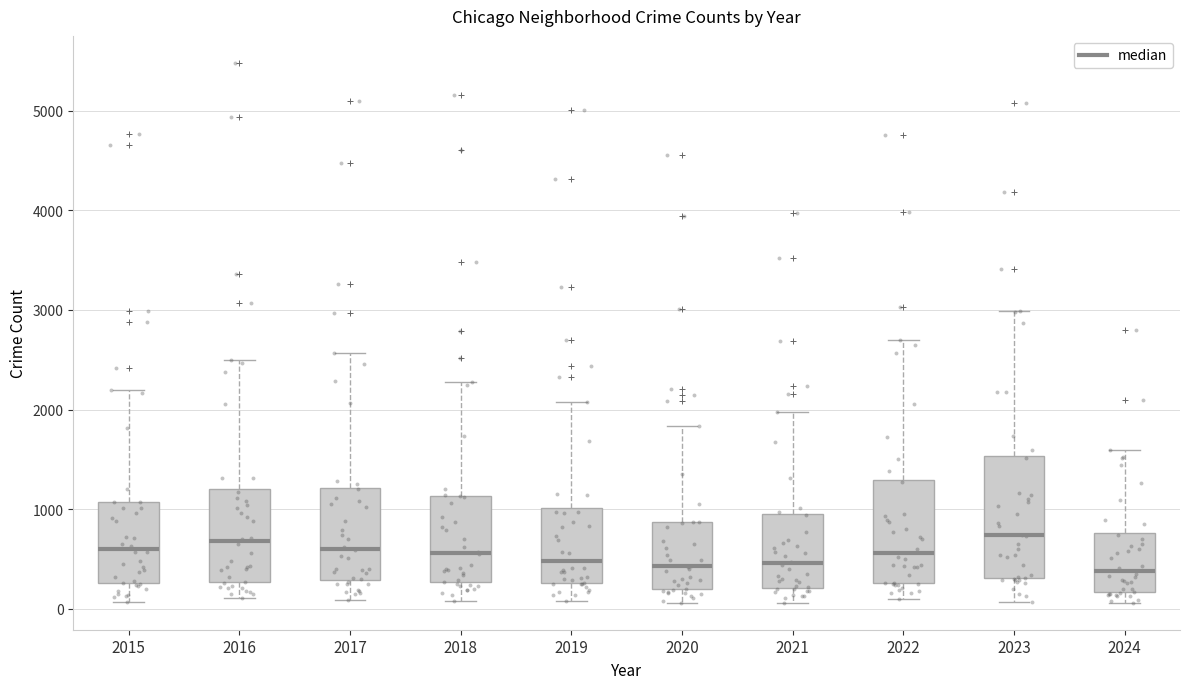

Reading left to right, transcribe this box plot: for each box, give where its median line is, the range the box spans, and where its two whiskers end, as read against the y-axis. The values are not printed on the chart, so give them approximately, as read against the axis.

2015: median 600, box 300 to 1100, whiskers 100 to 2200
2016: median 700, box 300 to 1200, whiskers 100 to 2500
2017: median 600, box 300 to 1200, whiskers 100 to 2600
2018: median 600, box 300 to 1100, whiskers 100 to 2300
2019: median 500, box 300 to 1000, whiskers 100 to 2100
2020: median 400, box 200 to 900, whiskers 100 to 1800
2021: median 500, box 200 to 900, whiskers 100 to 2000
2022: median 600, box 300 to 1300, whiskers 100 to 2700
2023: median 700, box 300 to 1500, whiskers 100 to 3000
2024: median 400, box 200 to 800, whiskers 100 to 1600